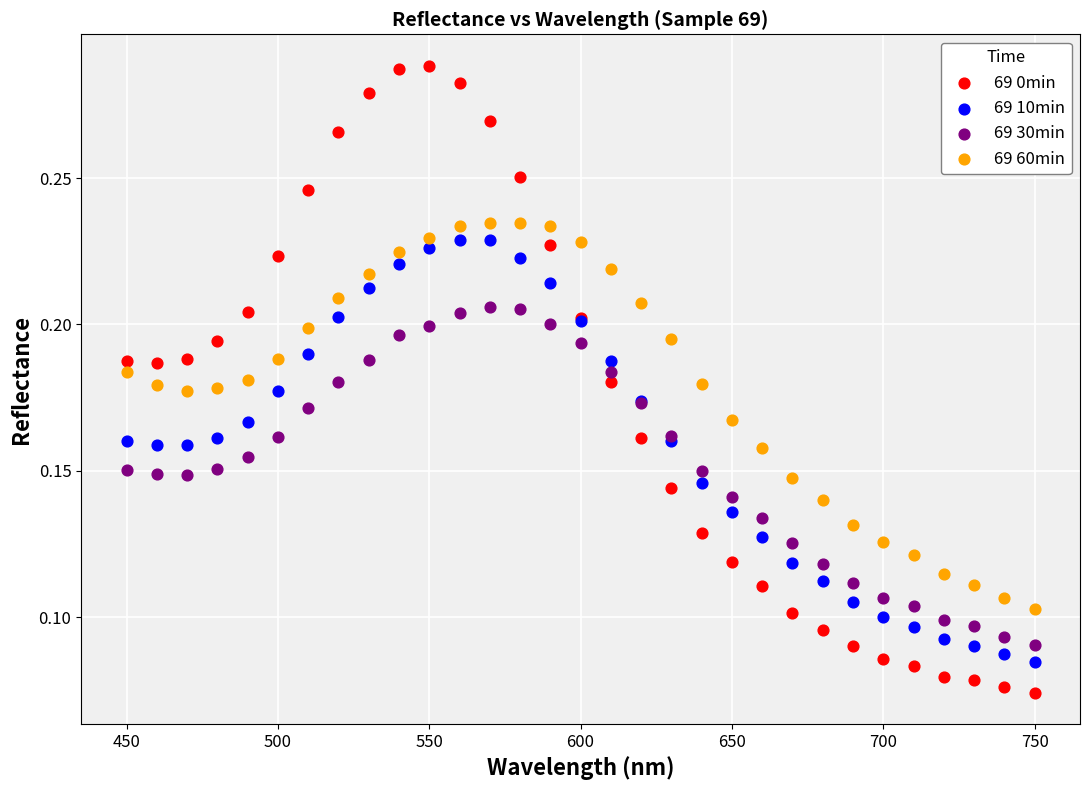

Which series contains the highest Y value?

69 0min